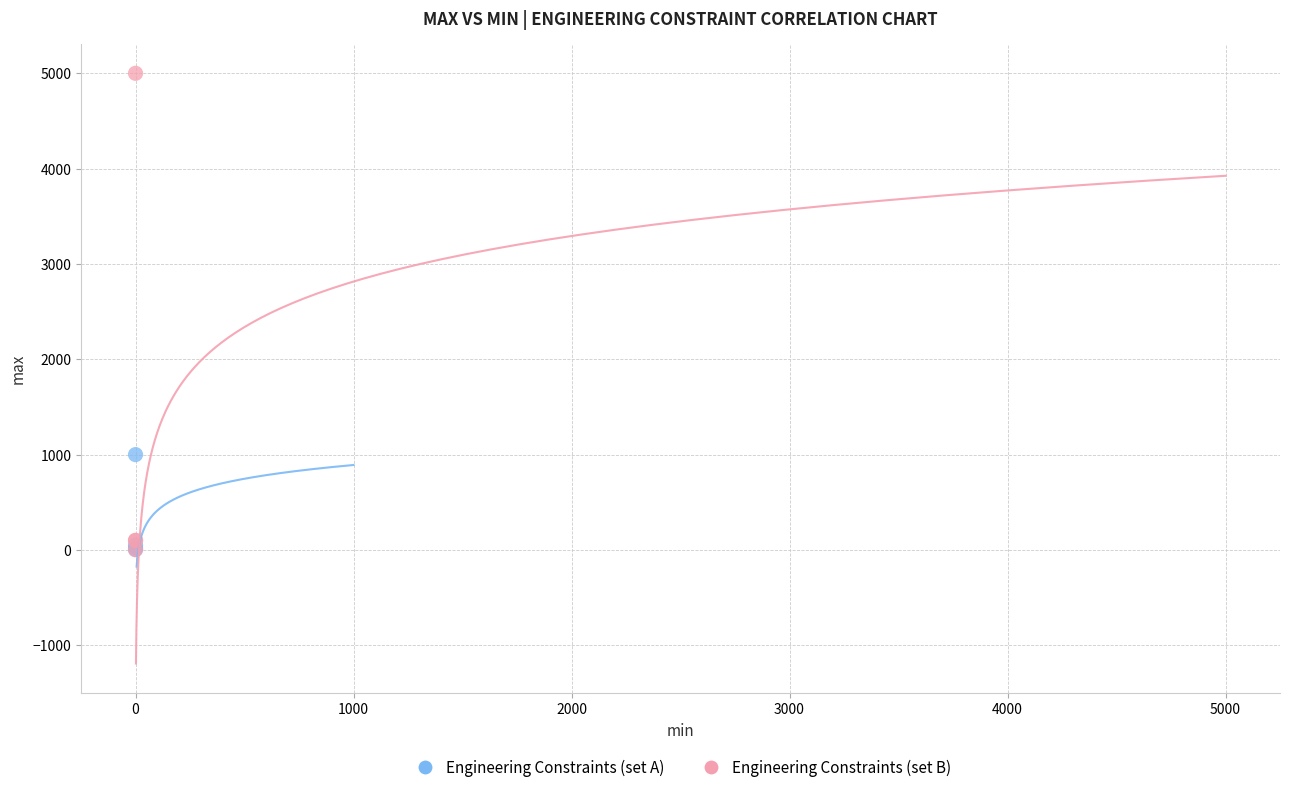

Across all series, what Y value is closest to 2501?

1000